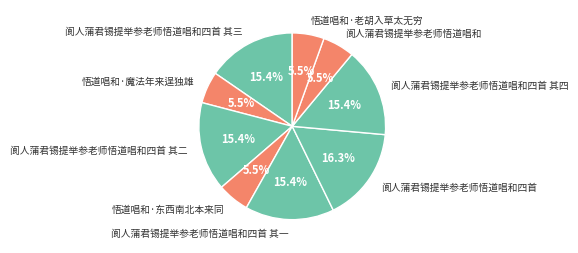

Which has a higher value, 阆人蒲君锡提举参老师悟道唱和四首 其三 or 悟道唱和·魔法年来逞独雄?

阆人蒲君锡提举参老师悟道唱和四首 其三